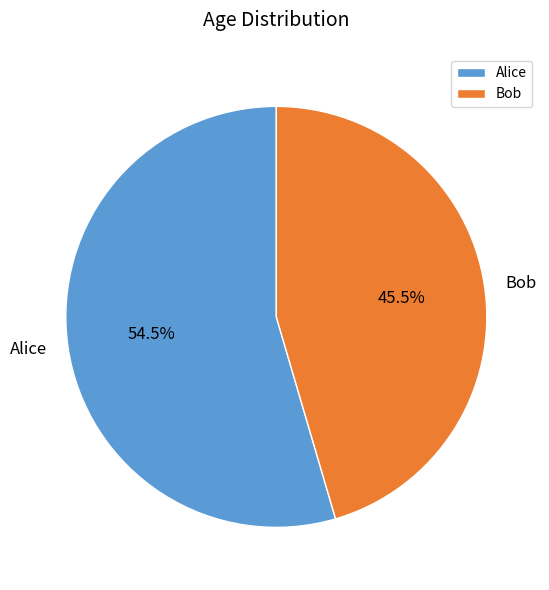

How much of the chart is everything except Bob?

54.5%